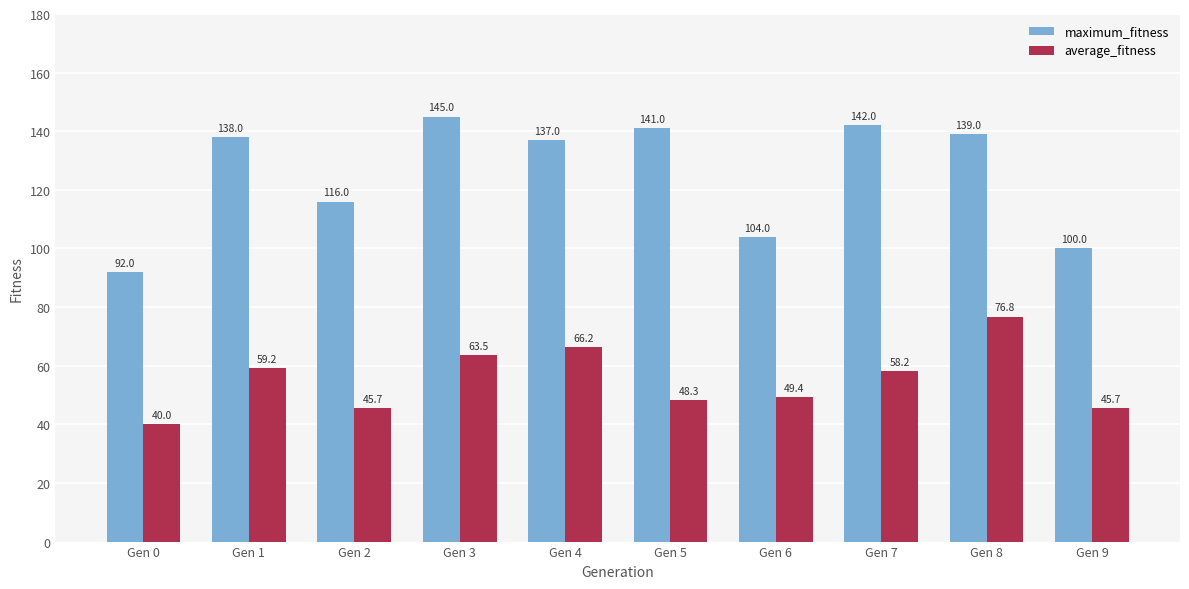

Where is maximum_fitness nearest to the value 118?

Gen 2